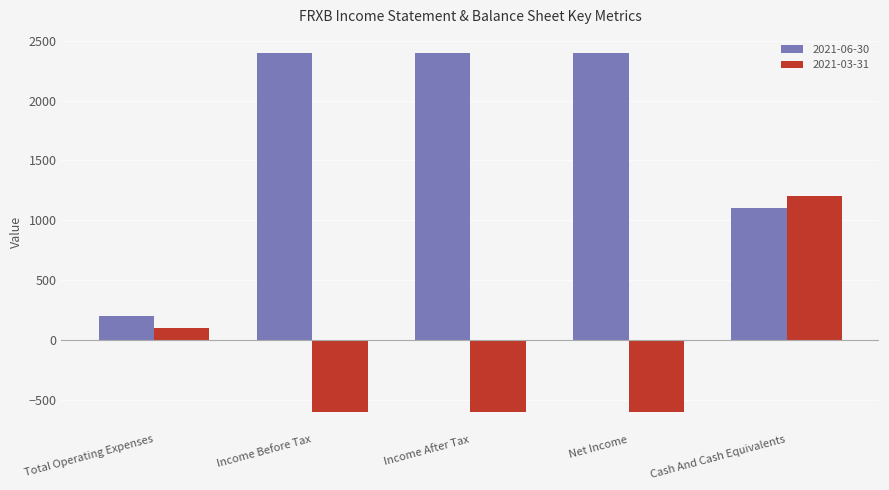

Which series has the largest total across all categories?

2021-06-30